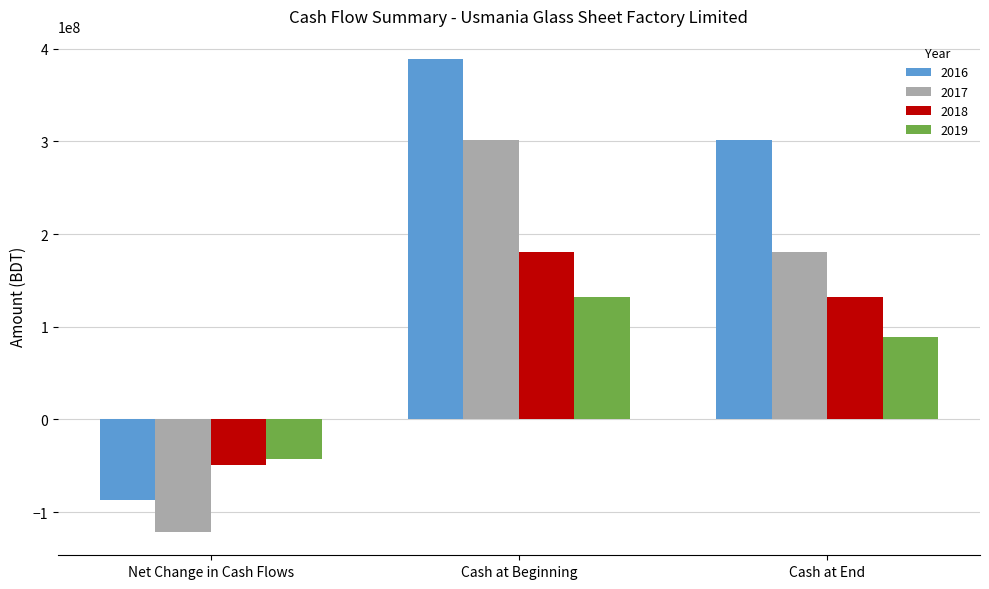

What is the difference between the 2017 values at Net Change in Cash Flows and Cash at Beginning?

422594840